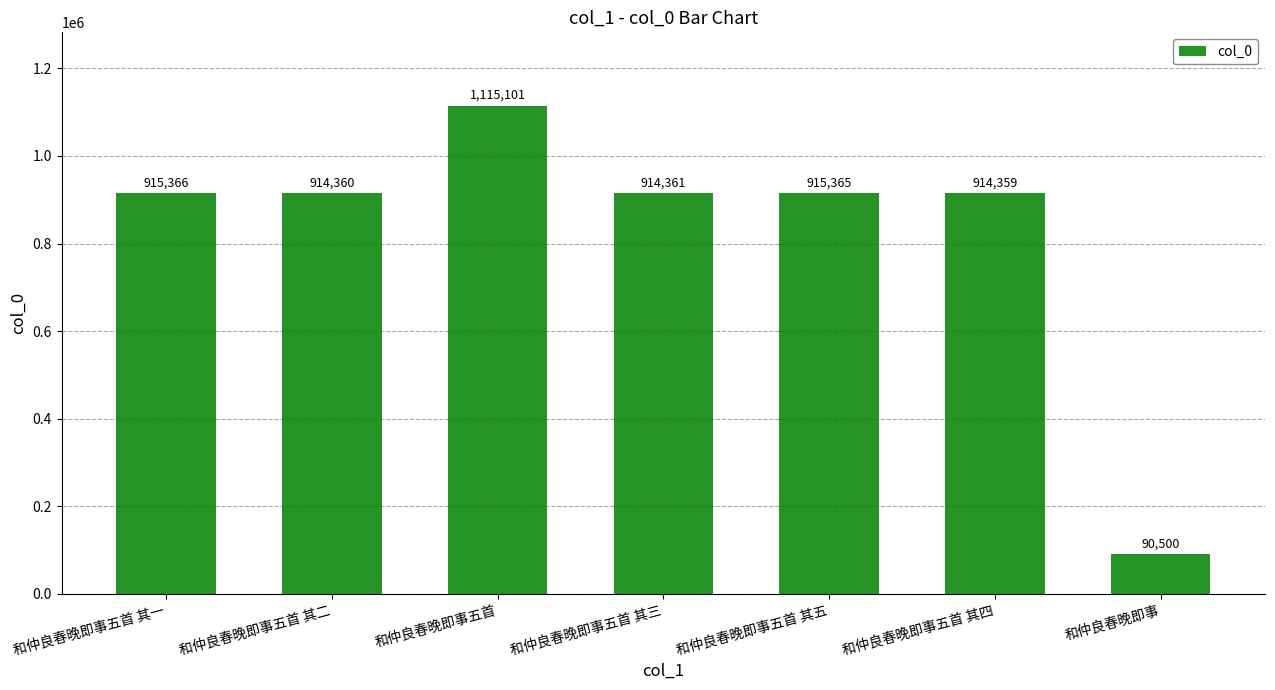

What is the change in value from 和仲良春晚即事五首 to 和仲良春晚即事?

-1024601